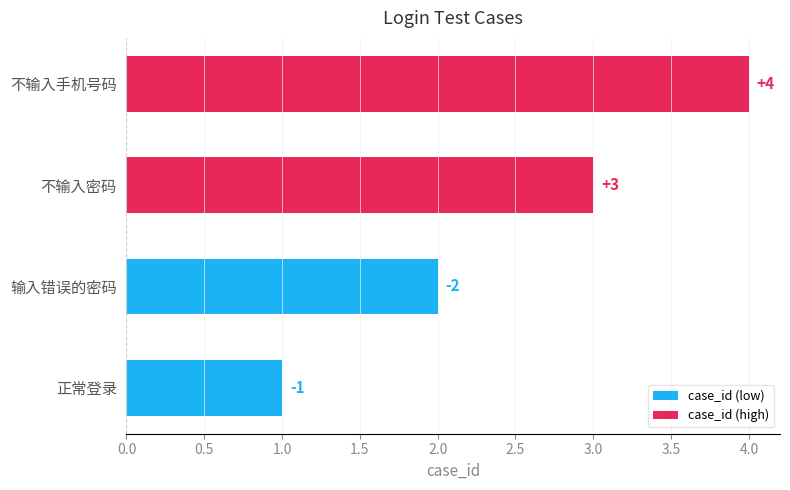

What is the value of the case_id (high) bar at the 1st from the left?

3